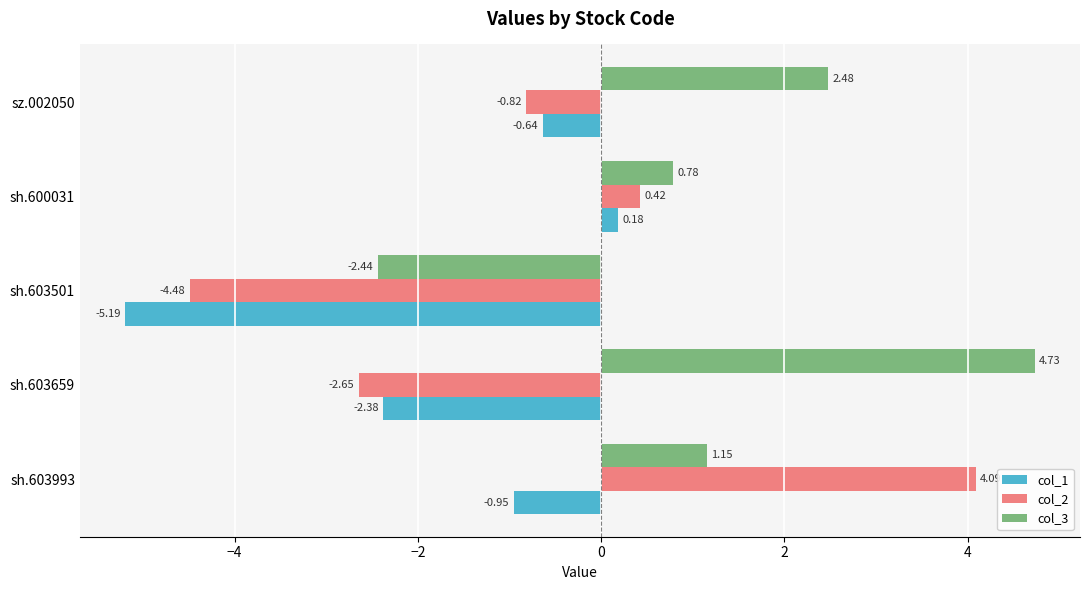

What is the difference between the second highest and minimum values in the col_1 series?

4.6